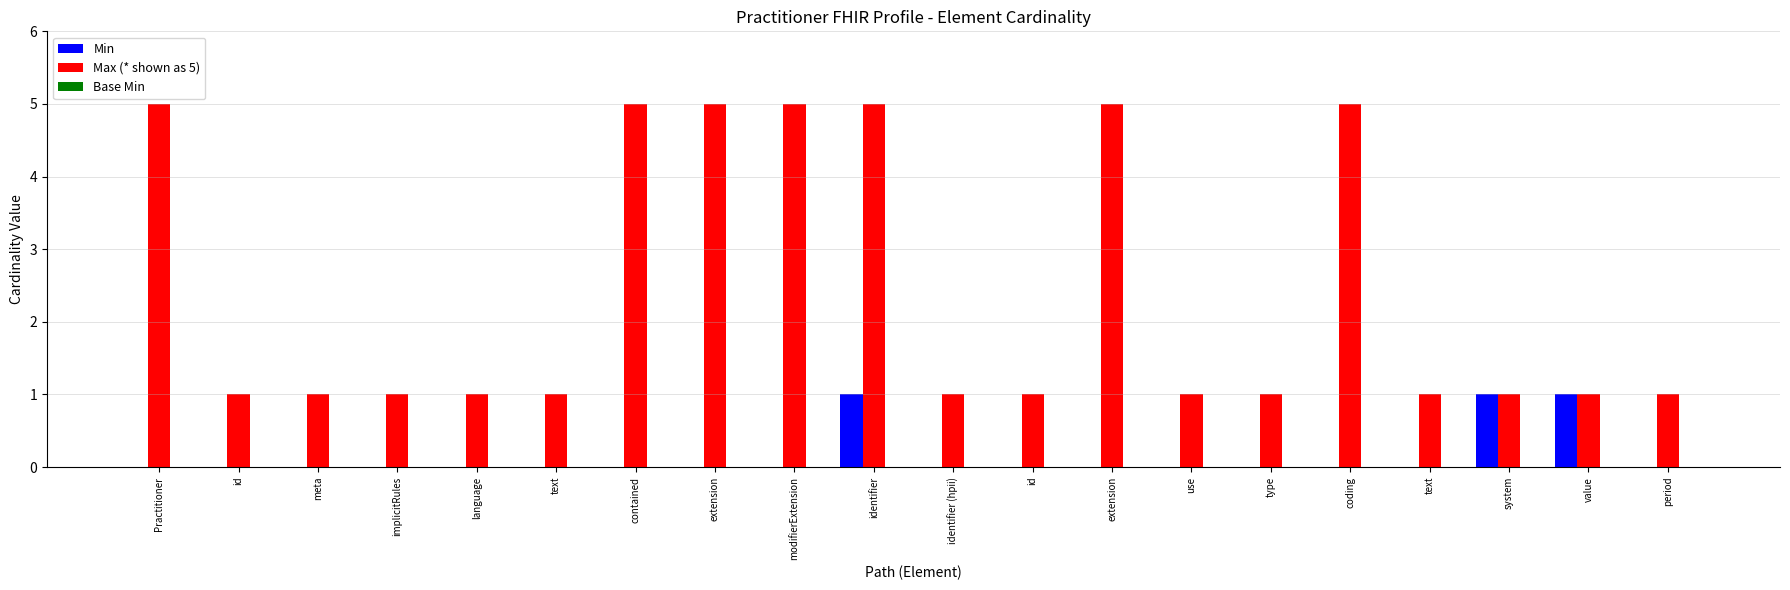

Are the bars grouped side by side (vs. stacked)?

Yes